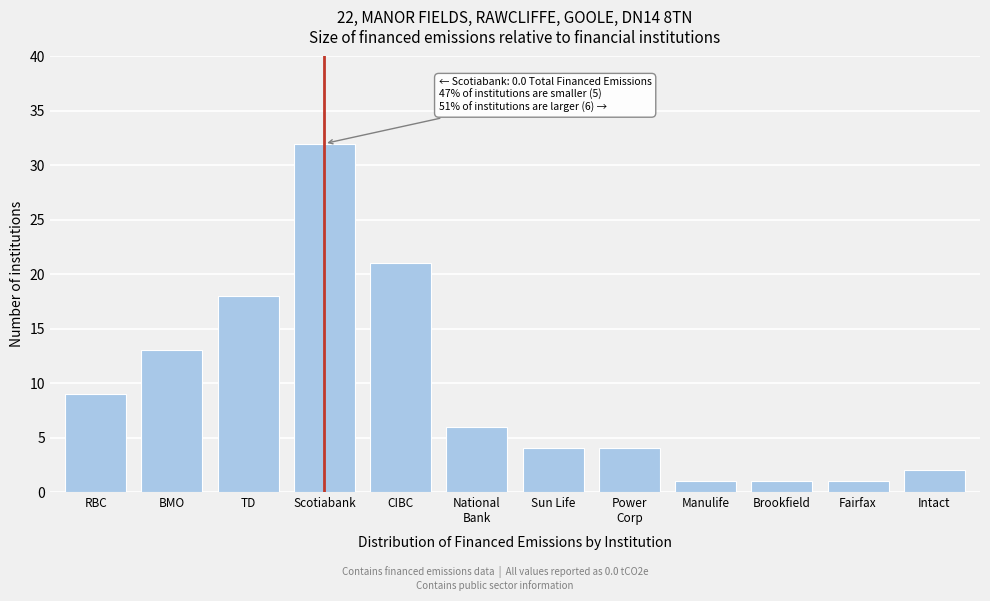

Reading left to right, extract all data points from this chart.

9	13	18	32	21	6	4	4	1	1	1	2